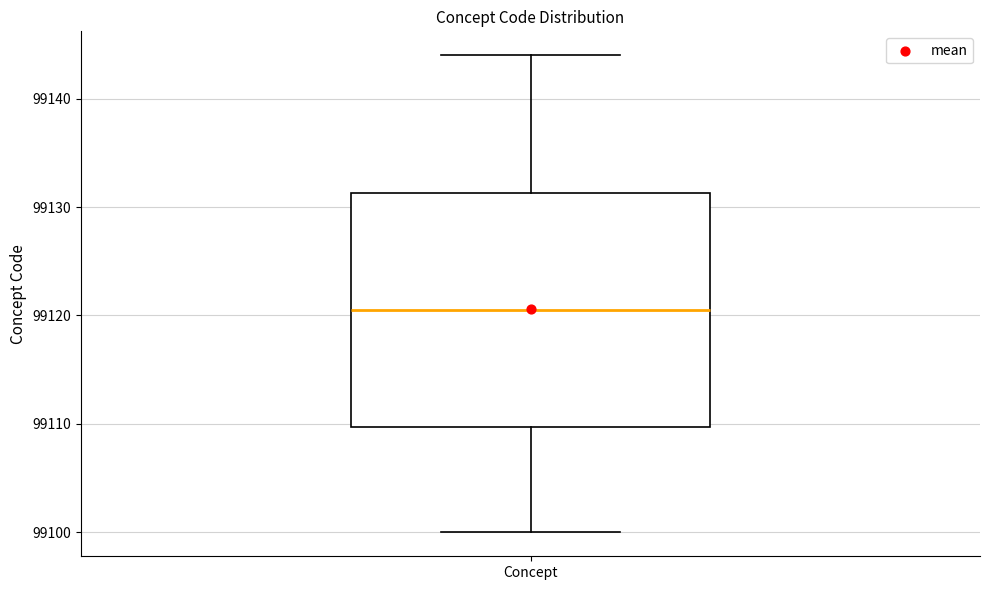

Read this box plot against the y-axis: the position of the median line, the range covered by the box, and the ends of both whiskers. The values are not printed on the chart, so give them approximately, as read against the axis.

median 99121, box 99110 to 99131, whiskers 99100 to 99144